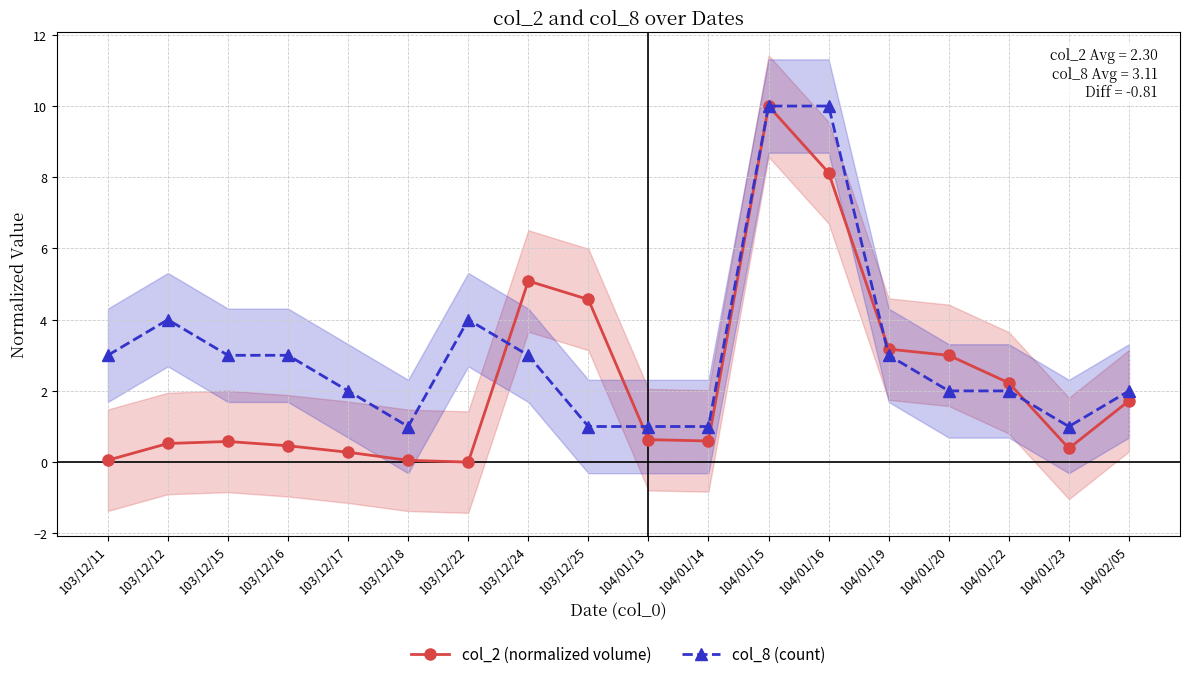

Reading left to right, transcribe all the data shown in this chart.

col_2 (normalized volume): 103/12/11=0.1	103/12/12=0.5	103/12/15=0.6	103/12/16=0.5	103/12/17=0.3	103/12/18=0.1	103/12/22=0.0	103/12/24=5.1	103/12/25=4.6	104/01/13=0.6	104/01/14=0.6	104/01/15=10.0	104/01/16=8.1	104/01/19=3.2	104/01/20=3.0	104/01/22=2.2	104/01/23=0.4	104/02/05=1.7
col_8 (count): 103/12/11=3.0	103/12/12=4.0	103/12/15=3.0	103/12/16=3.0	103/12/17=2.0	103/12/18=1.0	103/12/22=4.0	103/12/24=3.0	103/12/25=1.0	104/01/13=1.0	104/01/14=1.0	104/01/15=10.0	104/01/16=10.0	104/01/19=3.0	104/01/20=2.0	104/01/22=2.0	104/01/23=1.0	104/02/05=2.0